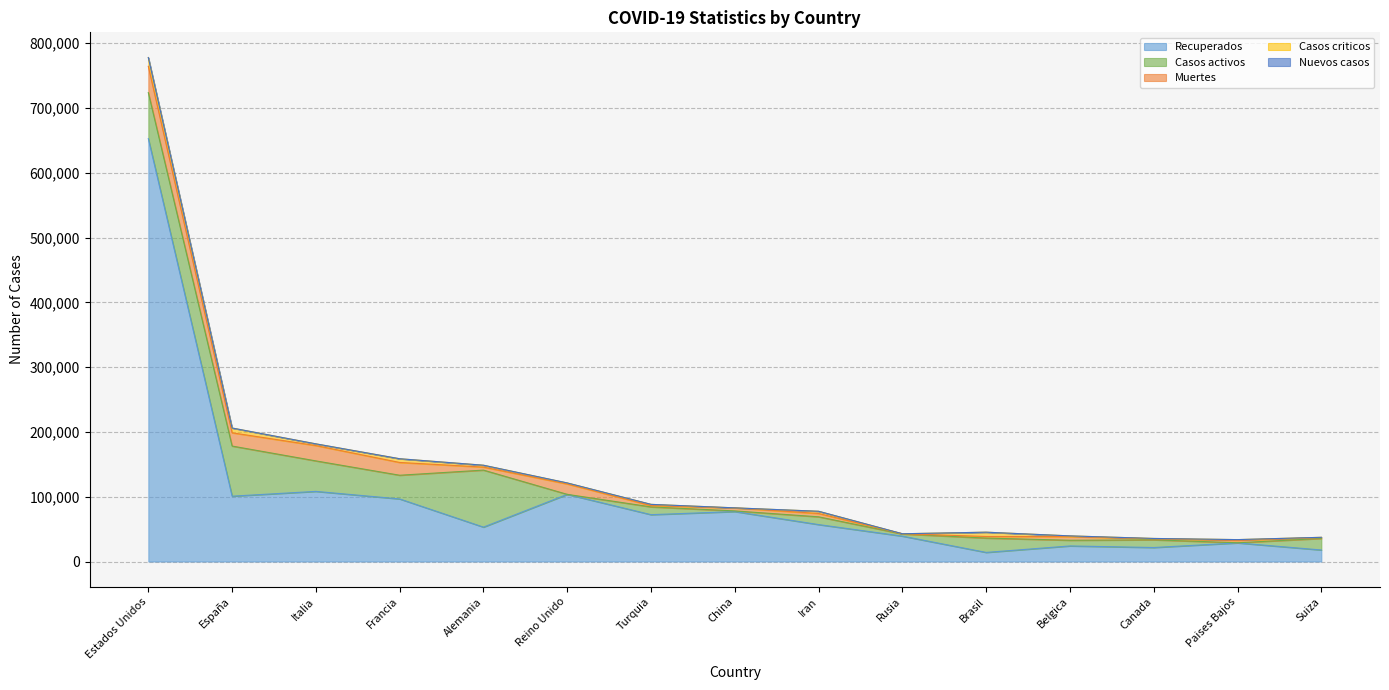

Which category has the highest value across all series?

Estados Unidos